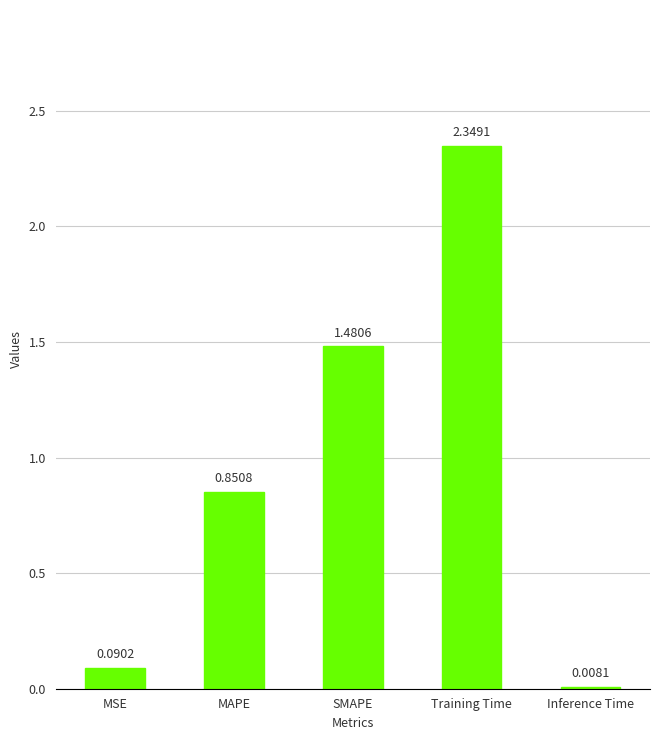

Which label corresponds to the largest value in the chart?

Training Time